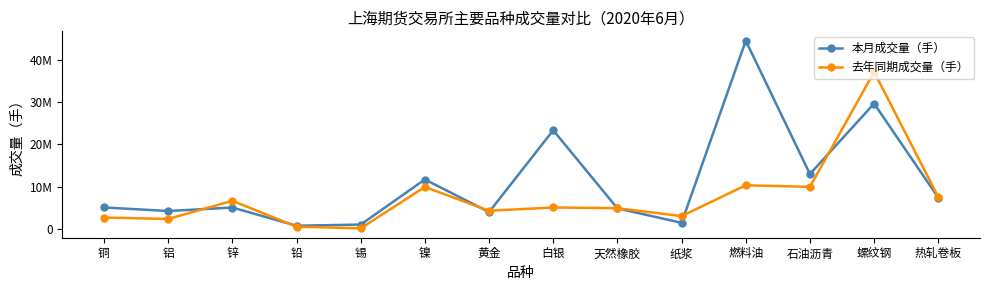

Reading right to left, transcribe all the data shown in this chart.

本月成交量（手）: 7349926	29602017	12944951	44453559	1425869	4835449	23297428	3961921	11657246	1004998	732628	5034659	4211576	5050737
去年同期成交量（手）: 7510709	37092010	9920532	10291274	3002424	4877188	5044549	4274989	9902320	116268	512383	6625080	2335453	2670172